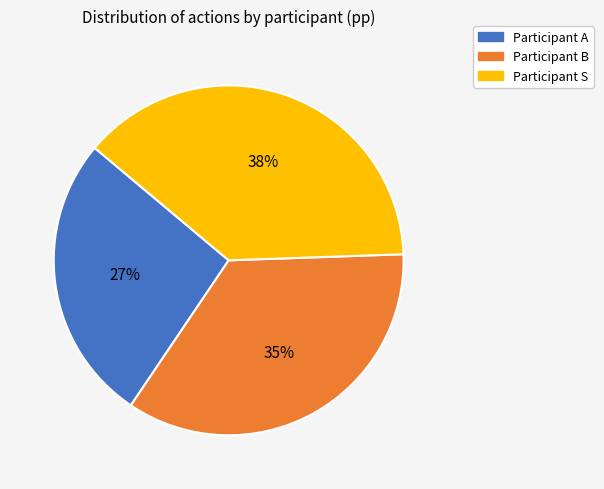

Does any single category account for the majority?

No